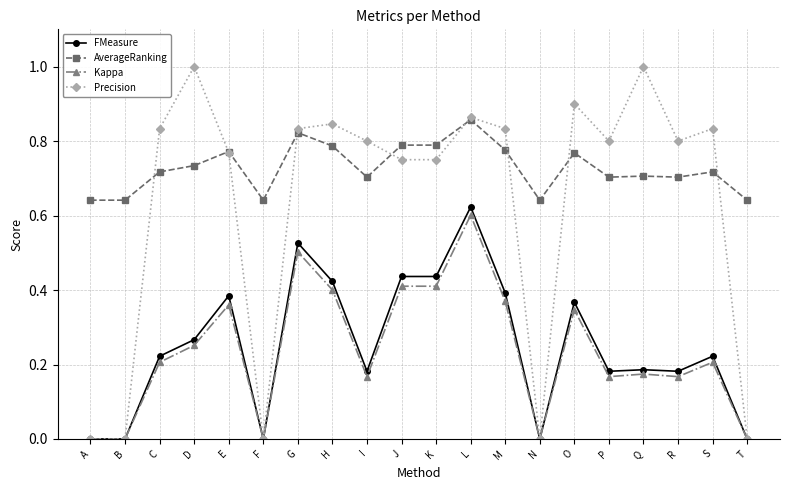

Between J and S, which series saw the biggest shift?

FMeasure